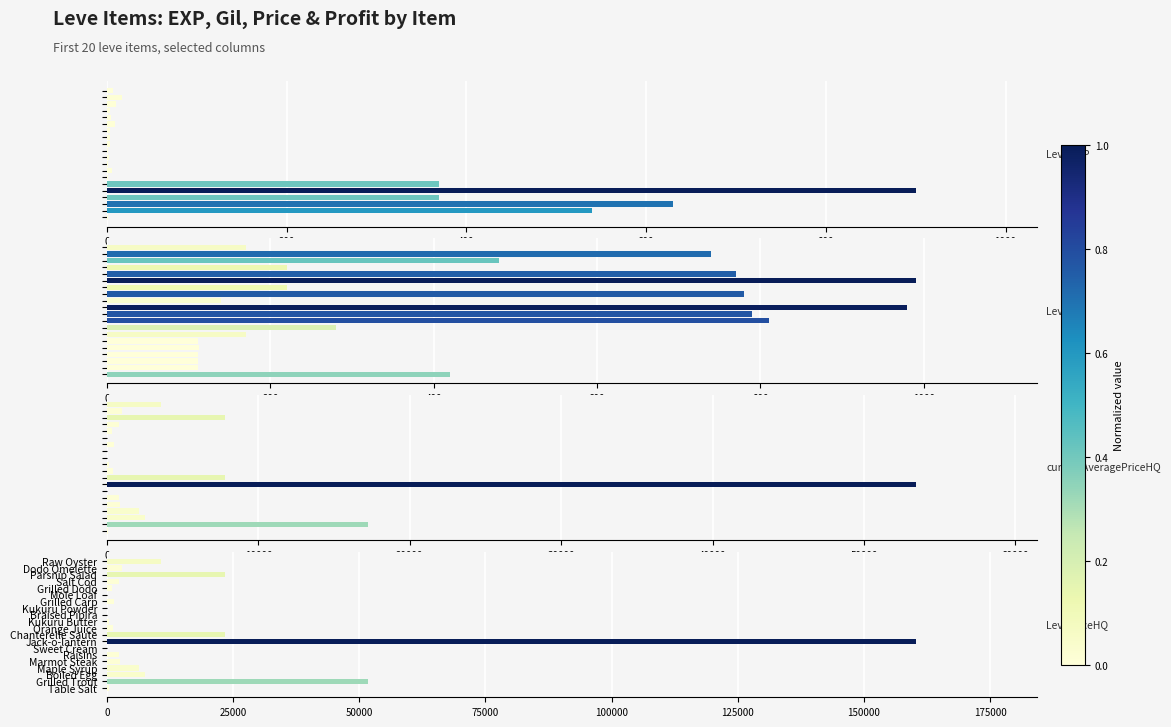

Is it true that currentAveragePriceHQ equals 2145.0 at 600?

True